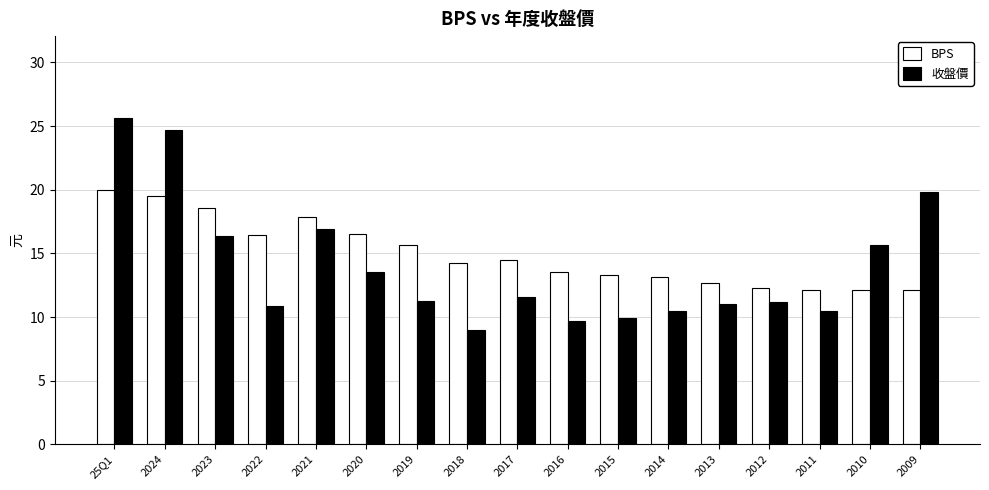

At 25Q1, list the series in order from smallest to largest.

BPS, 收盤價